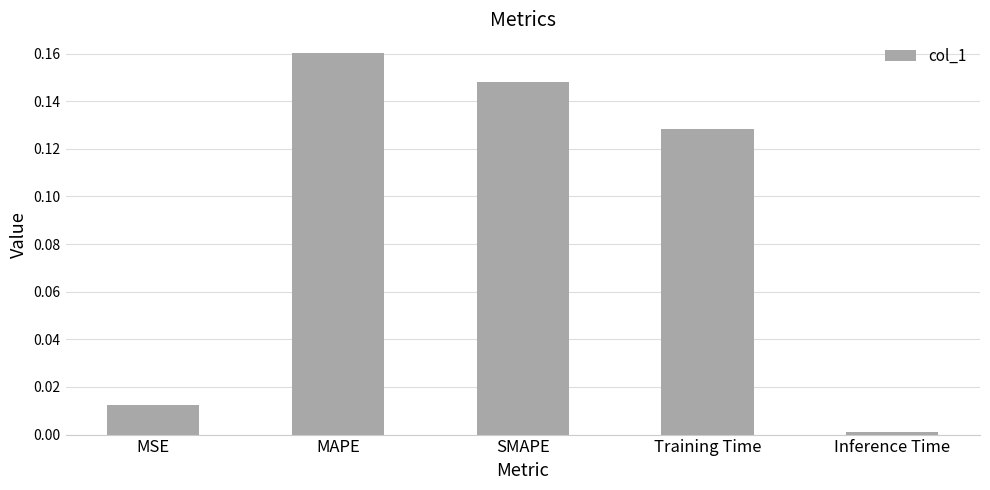

Between Training Time and MAPE, which is larger?

MAPE